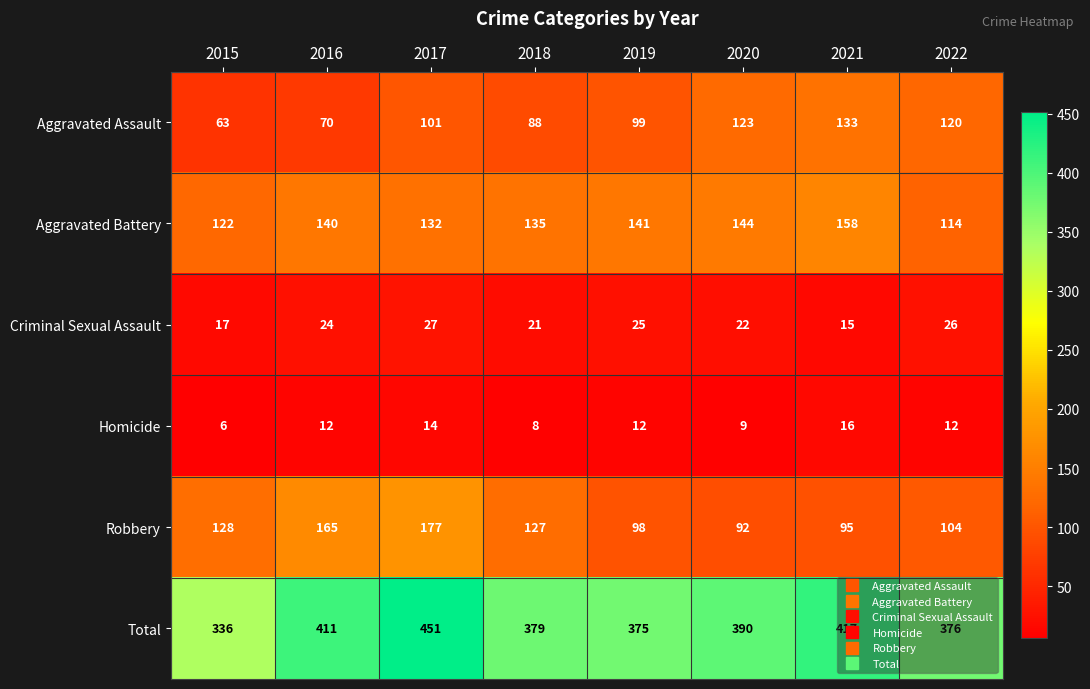

Between 2019 and 2021, which series saw the biggest shift?

Total